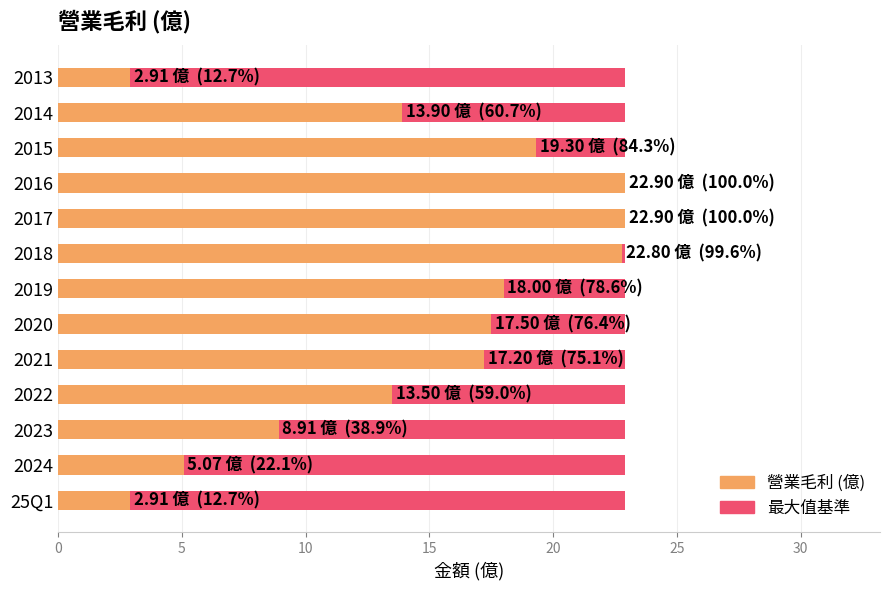

At which category is the sum across all series the highest?

15